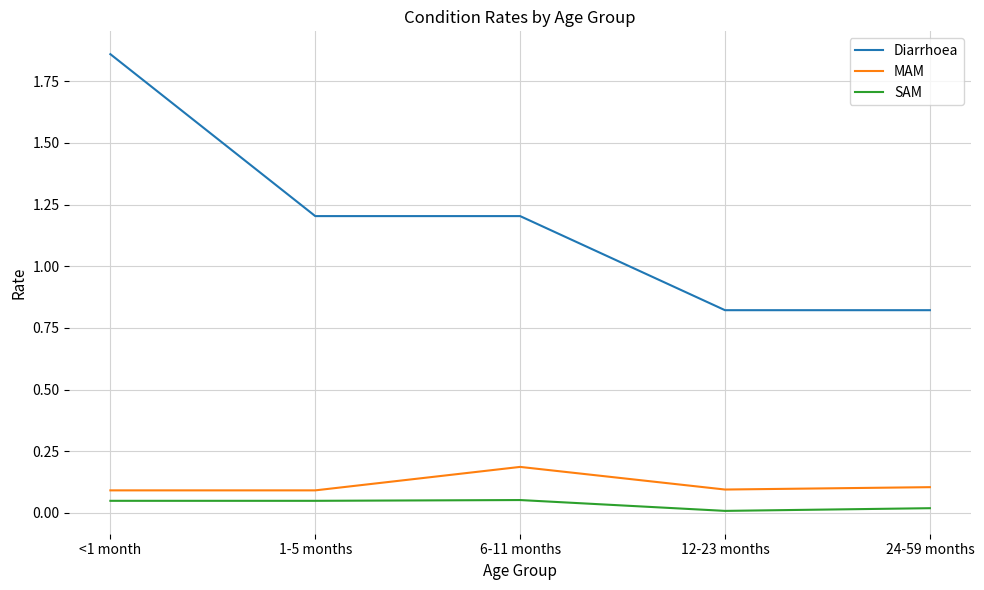

Which series has the largest range (max minus min)?

Diarrhoea